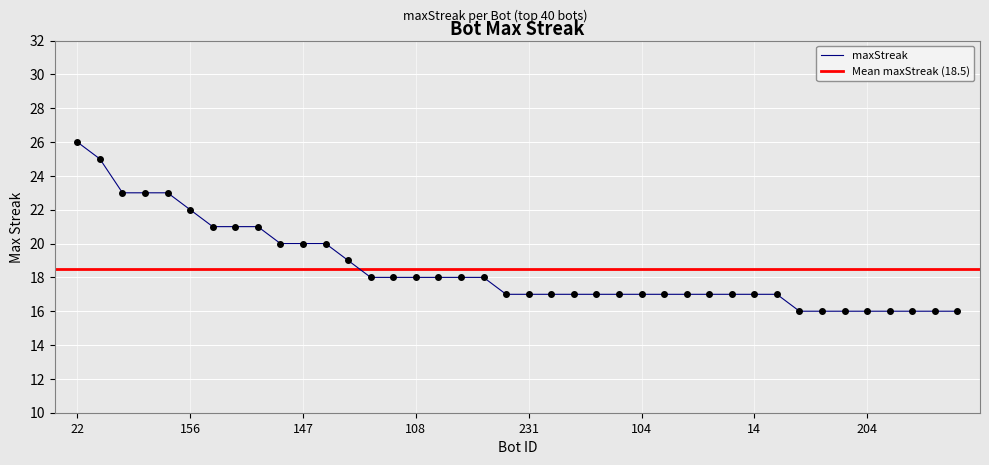

Reading left to right, transcribe all the data shown in this chart.

22=26	190=25	234=23	91=23	85=23	156=22	244=21	185=21	88=21	177=20	147=20	138=20	136=19	221=18	192=18	108=18	94=18	68=18	47=18	250=17	231=17	175=17	151=17	150=17	149=17	104=17	103=17	73=17	49=17	44=17	14=17	1=17	266=16	260=16	256=16	204=16	166=16	142=16	123=16	45=16